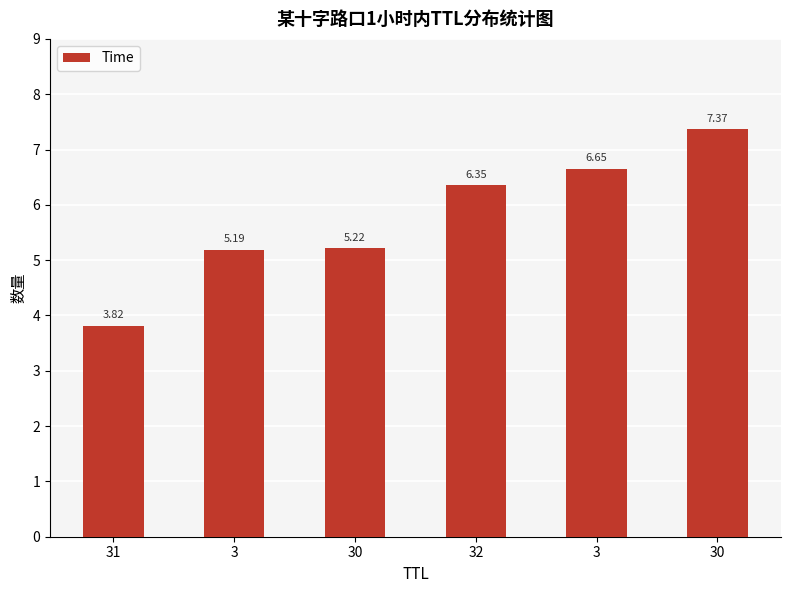

Reading left to right, transcribe all the data shown in this chart.

3.8	5.2	5.2	6.4	6.7	7.4